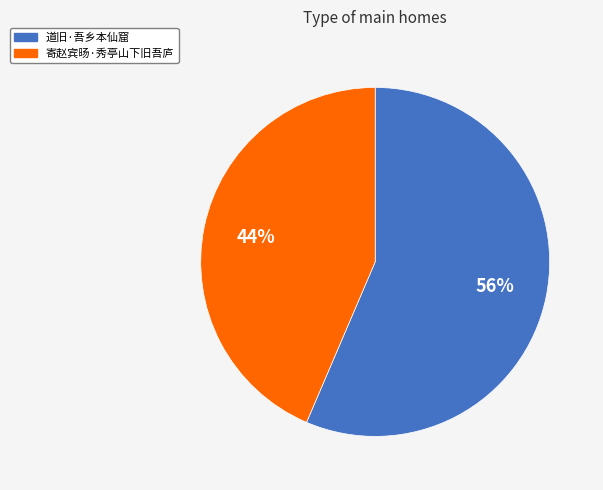

To the nearest percent, what portion does 寄赵宾旸·秀亭山下旧吾庐 represent?

44%